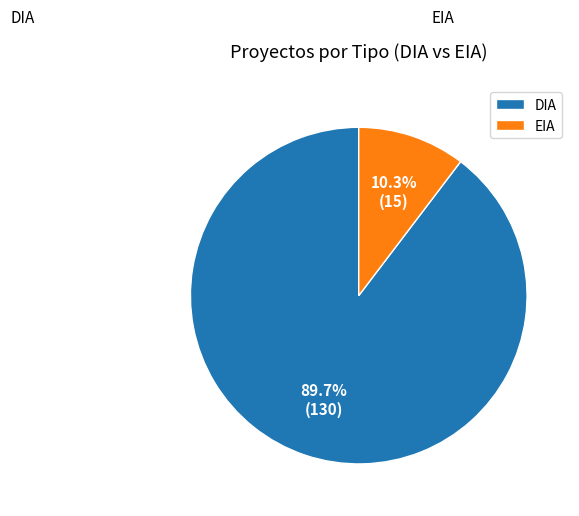

Which category has the smallest portion of the pie?

EIA